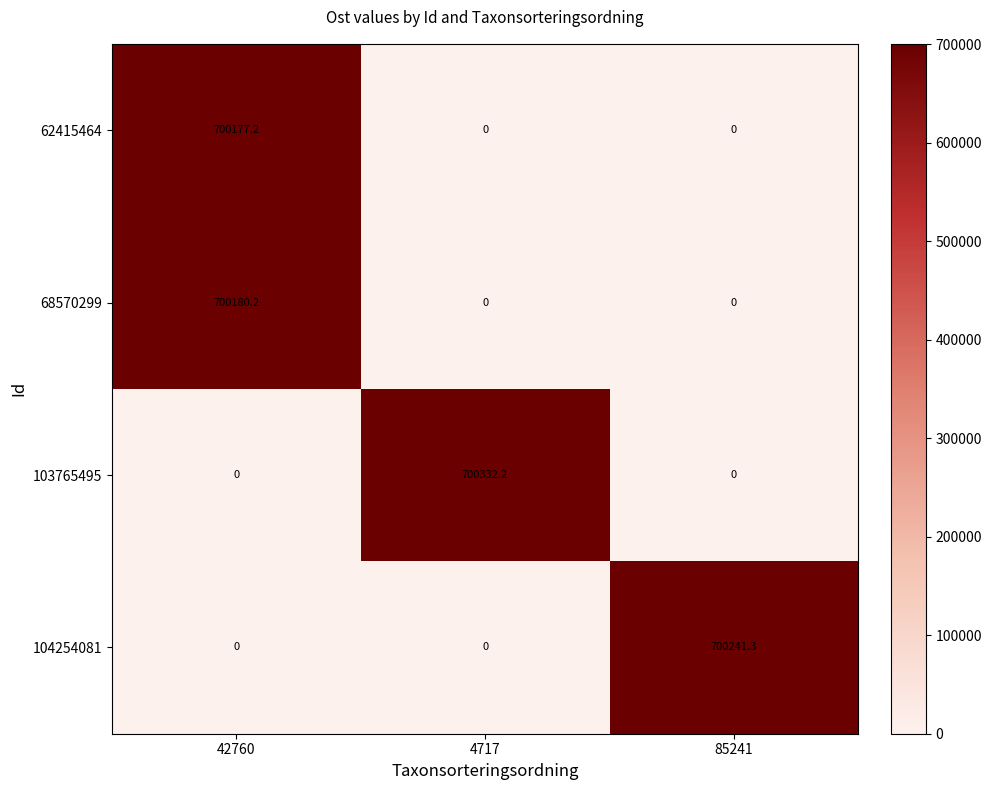

Is it true that 103765495 equals -425166.1 at 85241?

False